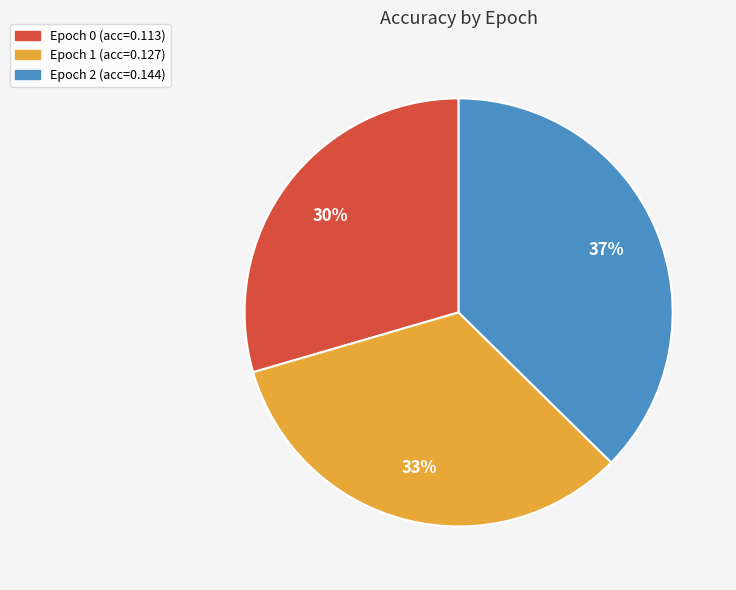

To the nearest percent, what is the average slice percentage?

33%